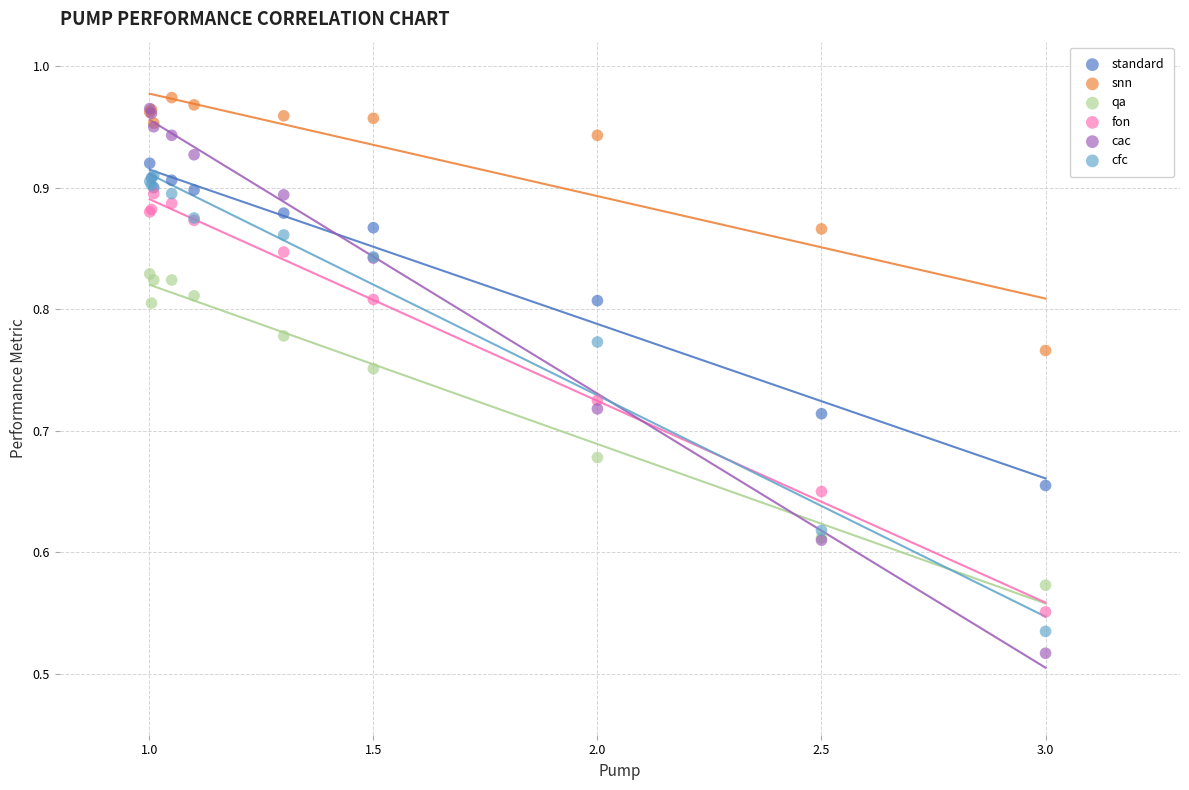

What are all the series names shown in the legend?

standard, snn, qa, fon, cac, cfc